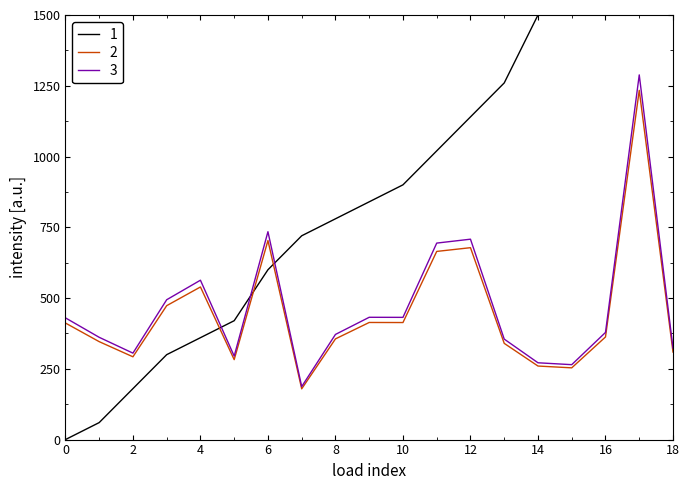

Which series changed the most between 3 and 9?

1